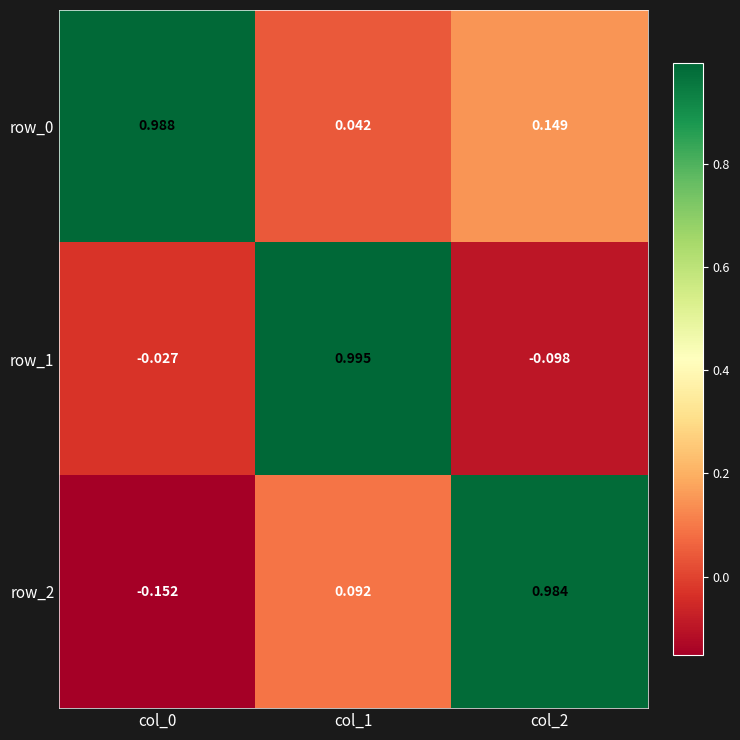

What is the approximate value of row_1 at col_2?

-0.1